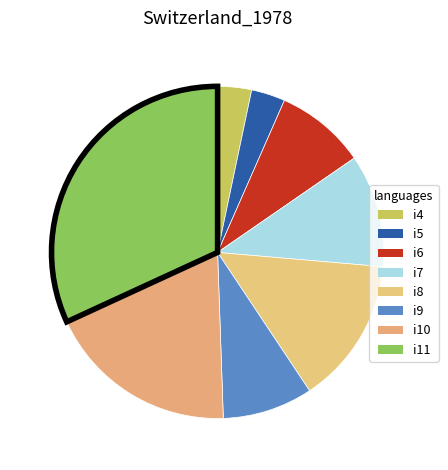

How many segments does this pie chart have?

8